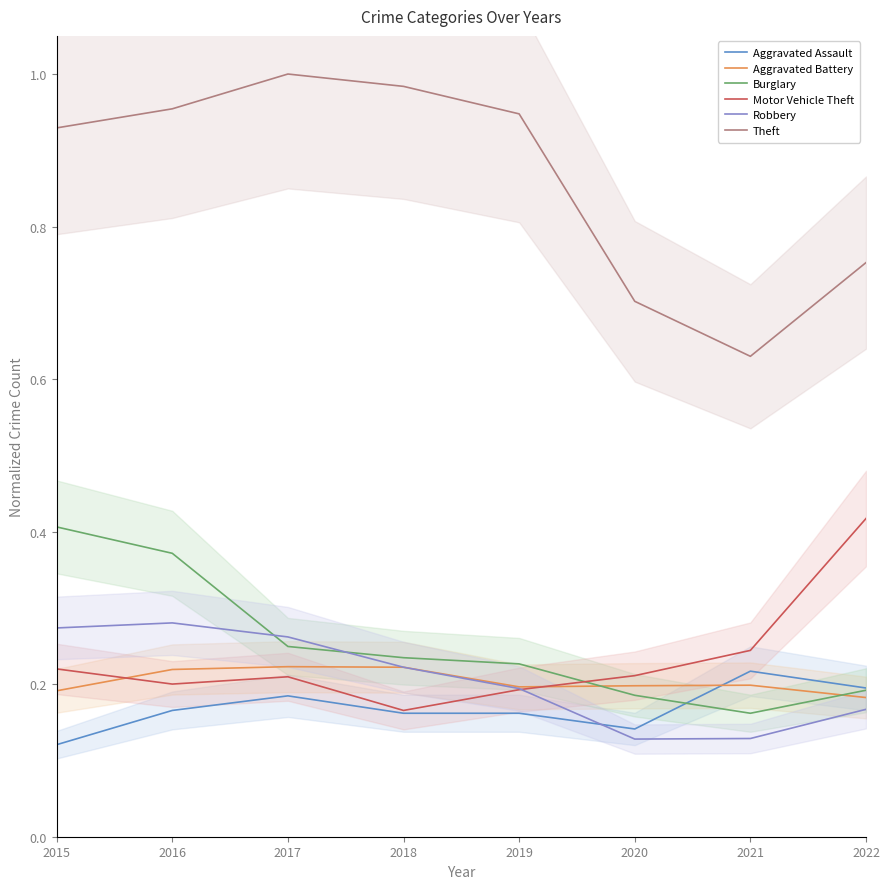

Where is the first local minimum for Theft?

2021